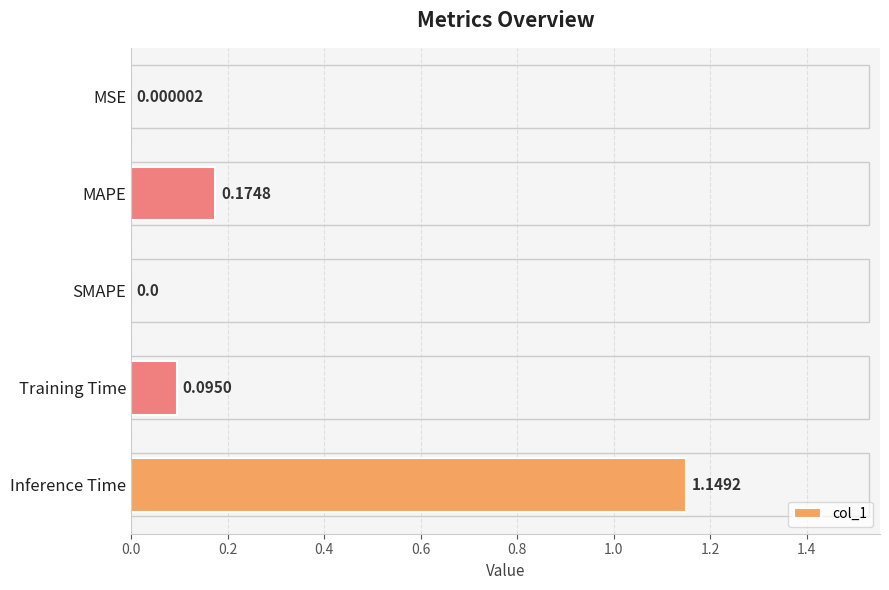

At which label is the value closest to 0?

SMAPE